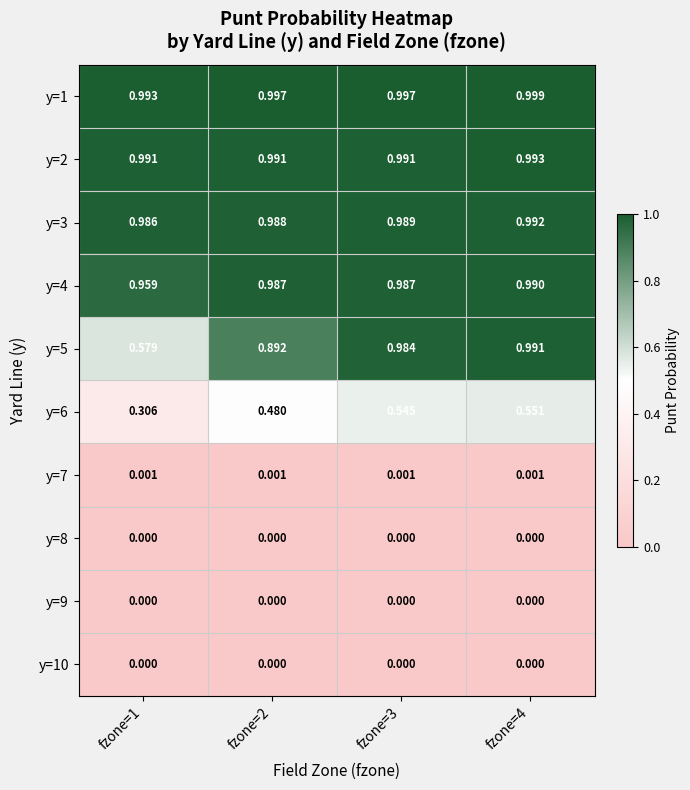

At which category is the sum across all series the highest?

fzone=4